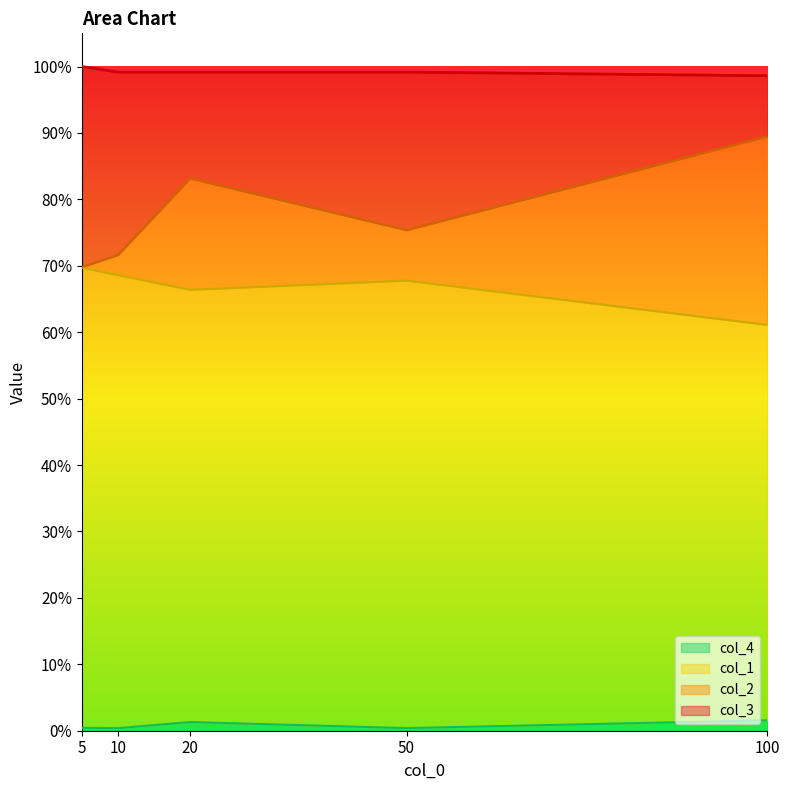

Where is col_2 nearest to the value 0?

5